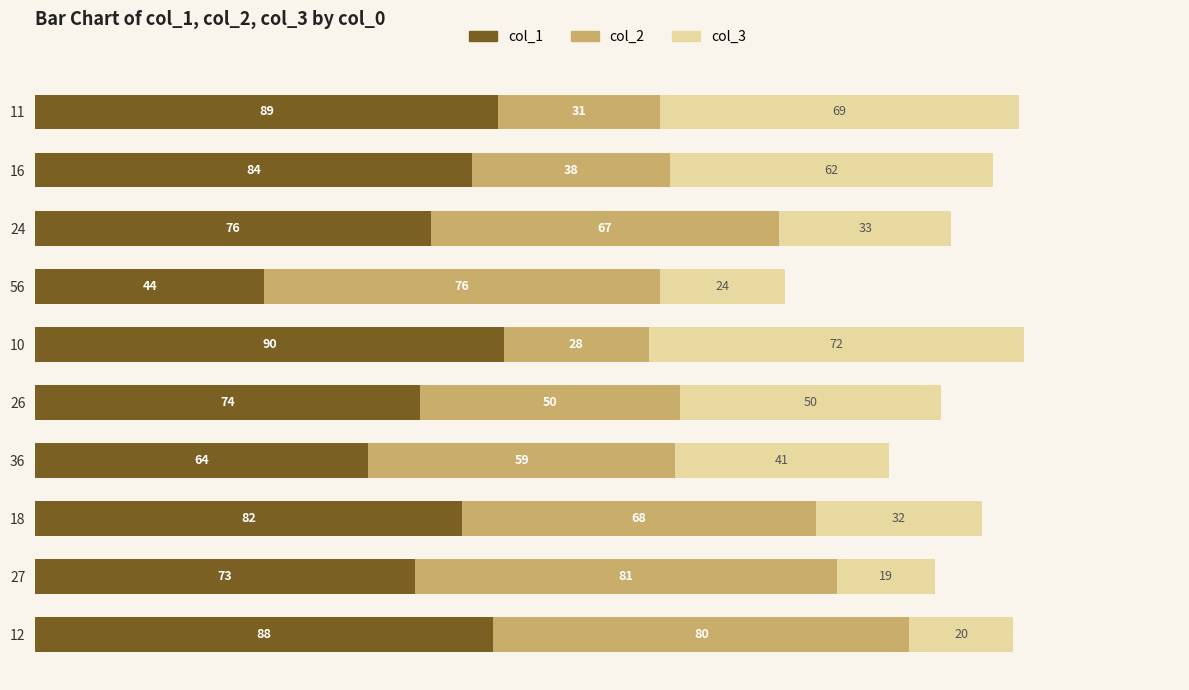

Where is col_1 nearest to the value 67?

36